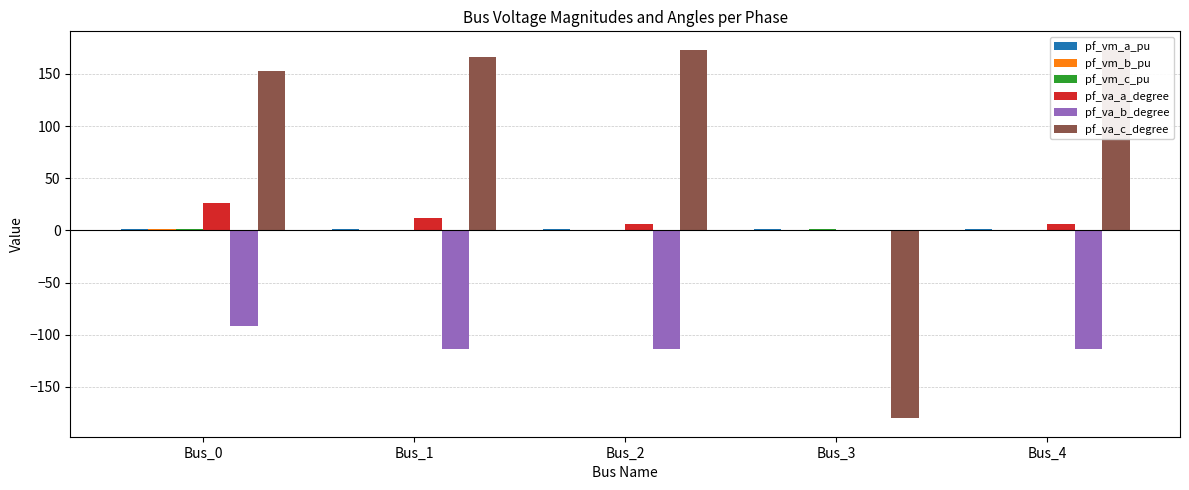

The value of pf_va_a_degree at Bus_1 is 11.7. True or false?

True